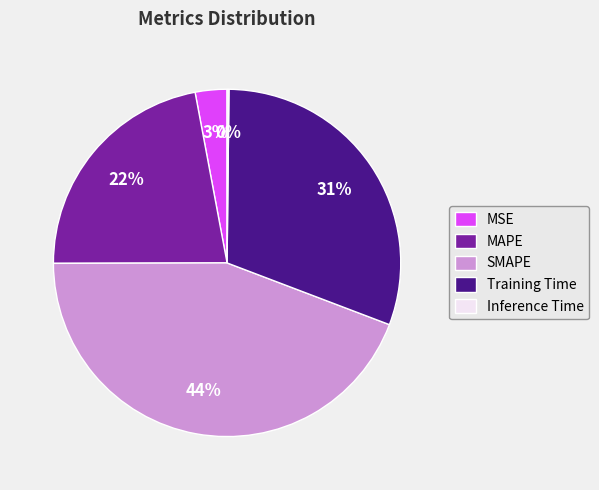

Which slice is the largest?

SMAPE